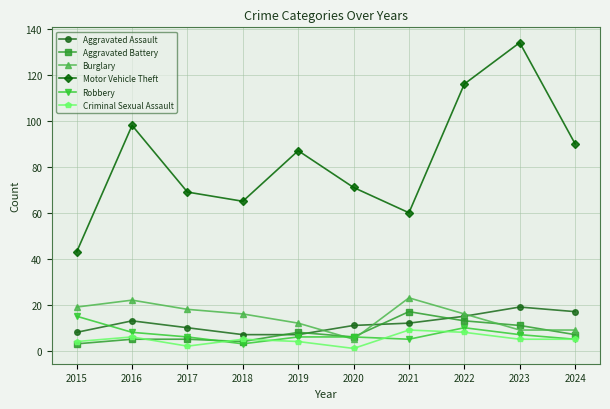

What is the sum of all Aggravated Assault values?

119